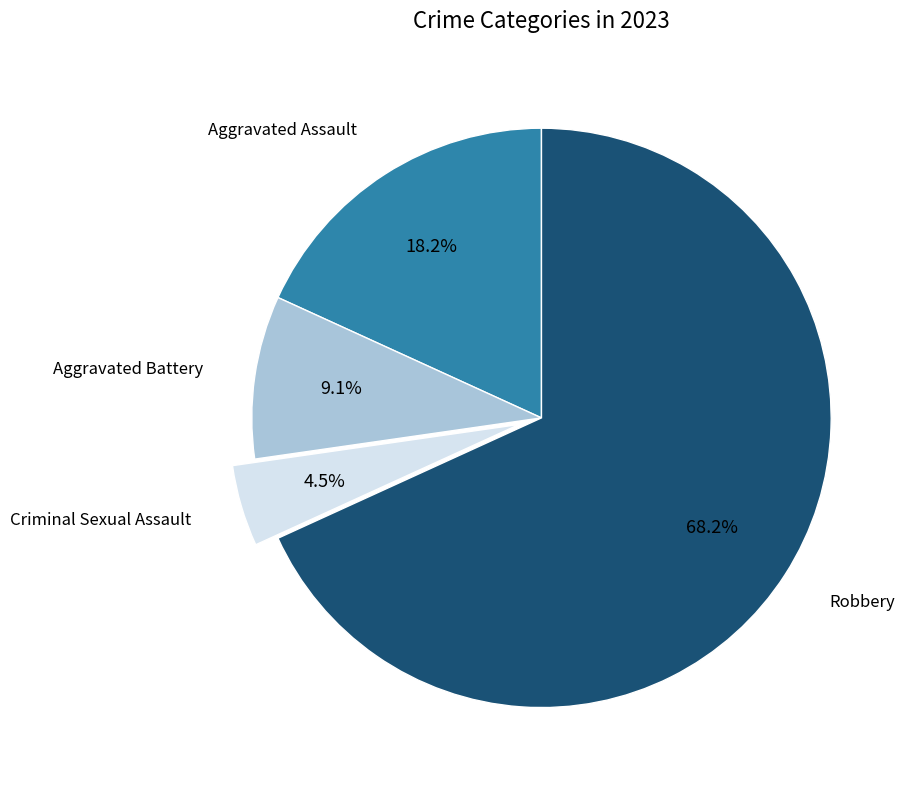

Which slice is the smallest?

Criminal Sexual Assault